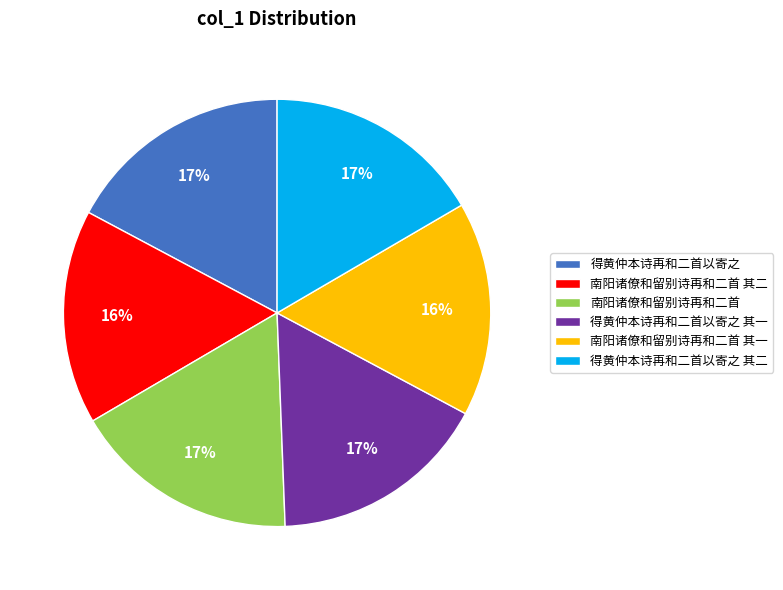

To the nearest percent, what is the average slice percentage?

17%